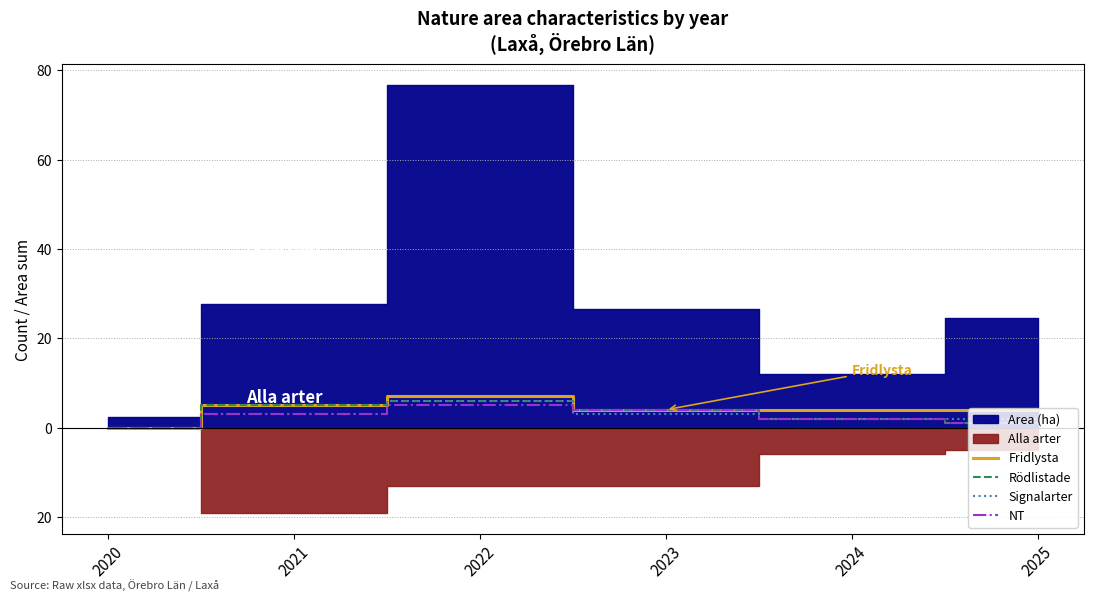

How many lines are shown in the chart?

4